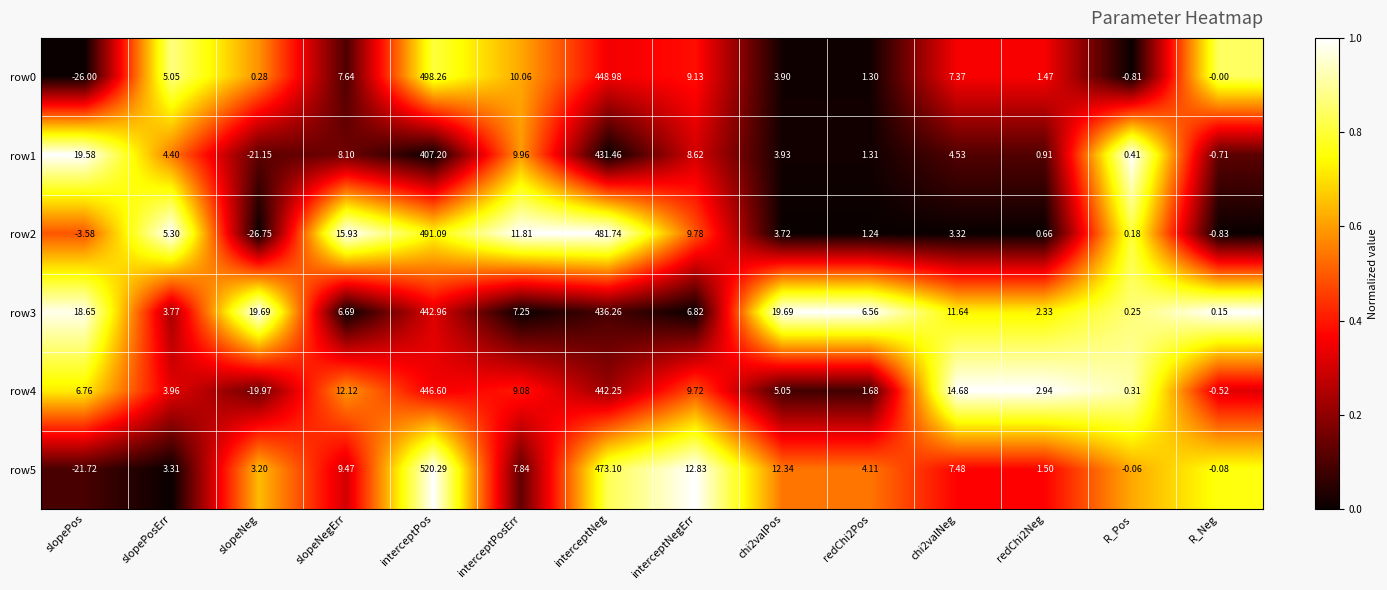

Which label corresponds to the largest value in the chart?

interceptPos